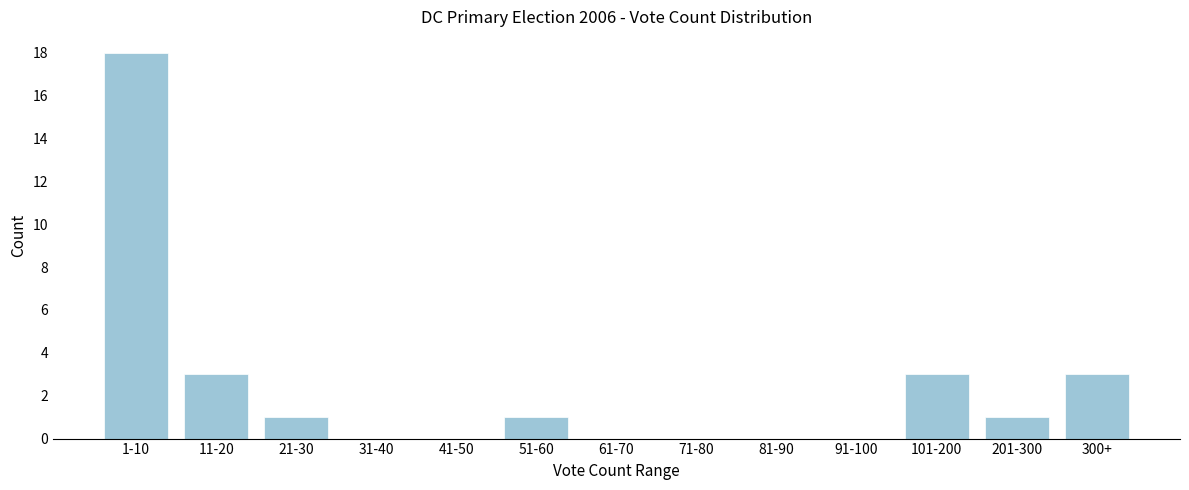

Reading left to right, extract all data points from this chart.

1-10=18	11-20=3	21-30=1	31-40=0	41-50=0	51-60=1	61-70=0	71-80=0	81-90=0	91-100=0	101-200=3	201-300=1	300+=3